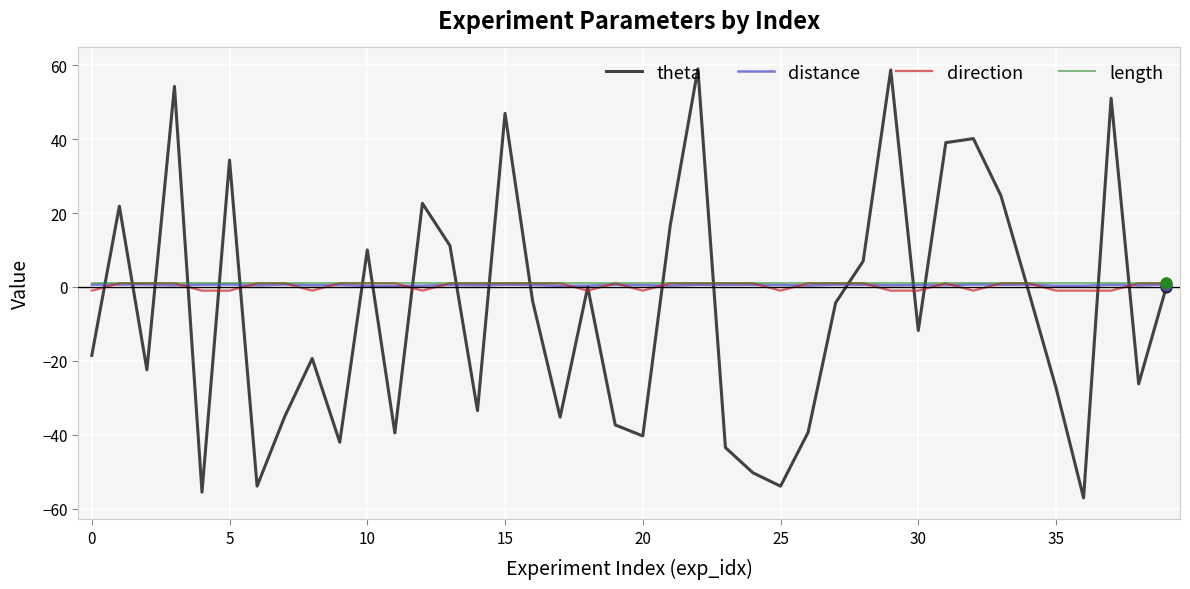

What are all the series names shown in the legend?

theta, distance, direction, length